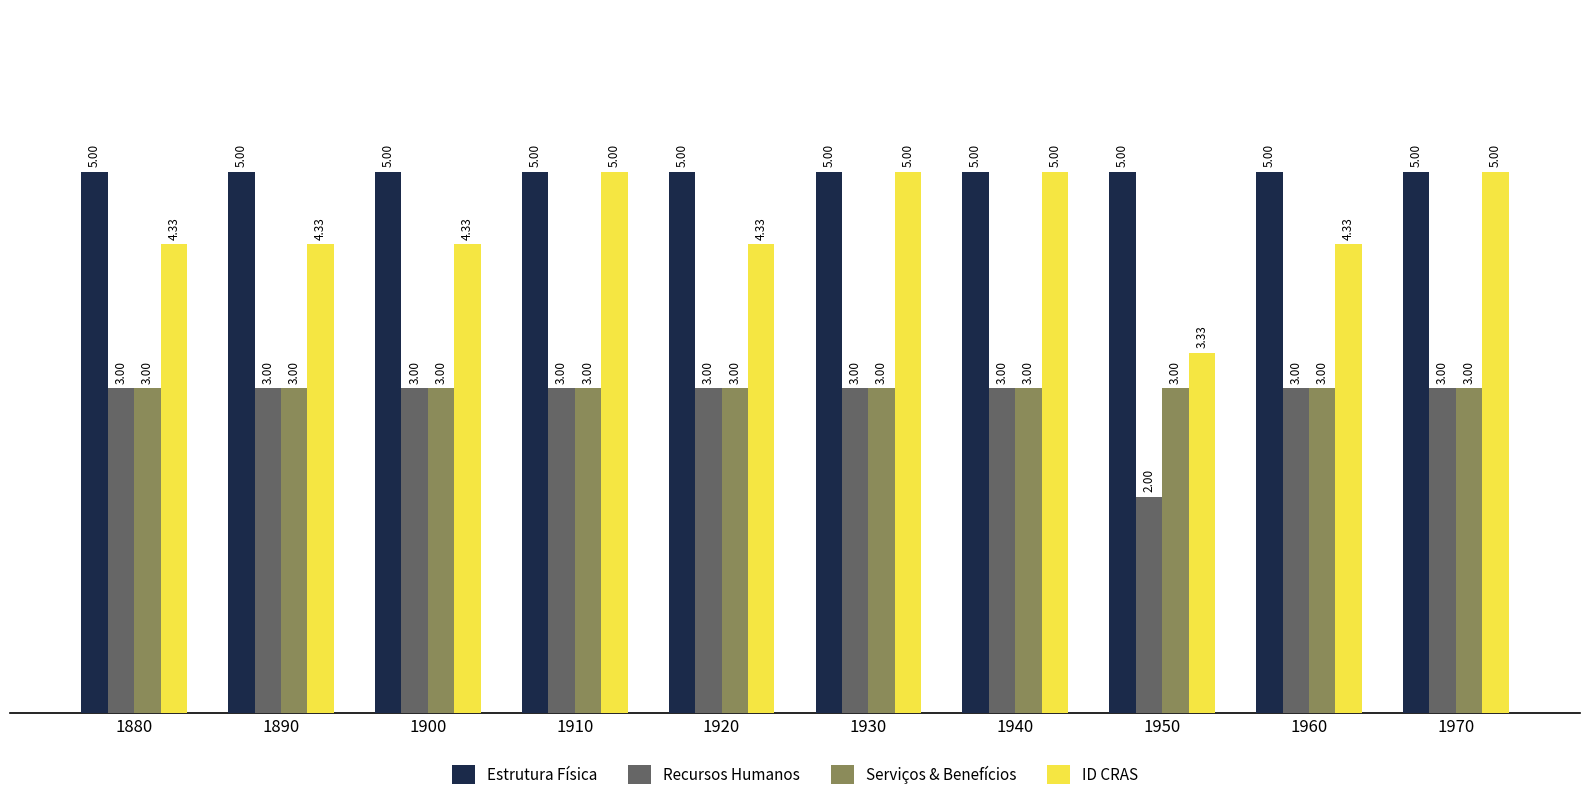

What is the sum of all Estrutura Física values?

50.0